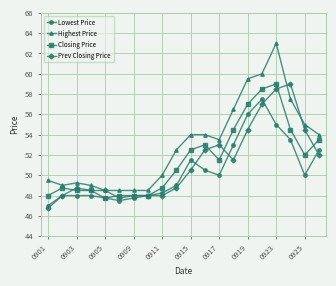

True or false: Lowest Price and Highest Price cross at least once.

False